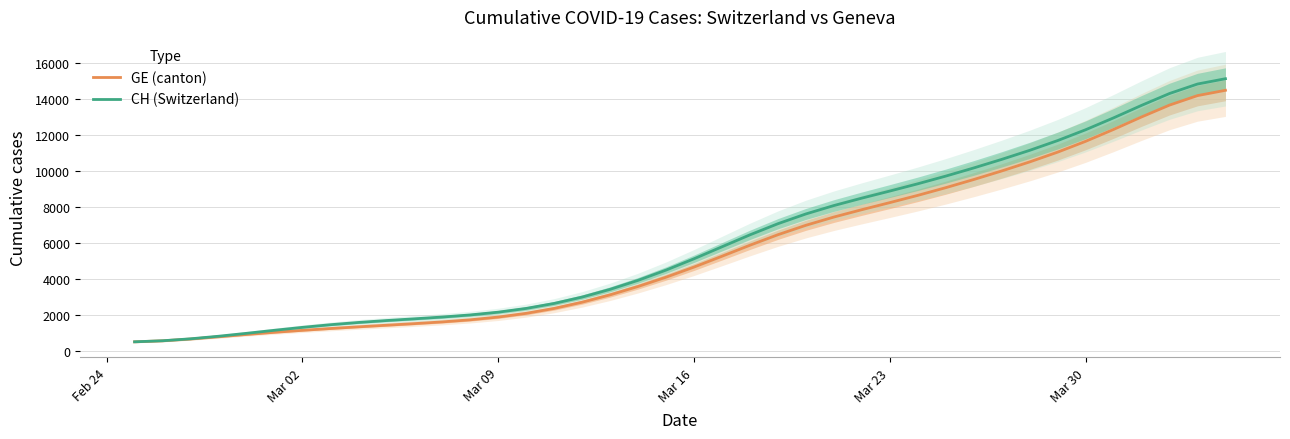

What are all the series names shown in the legend?

GE (canton), CH (Switzerland)